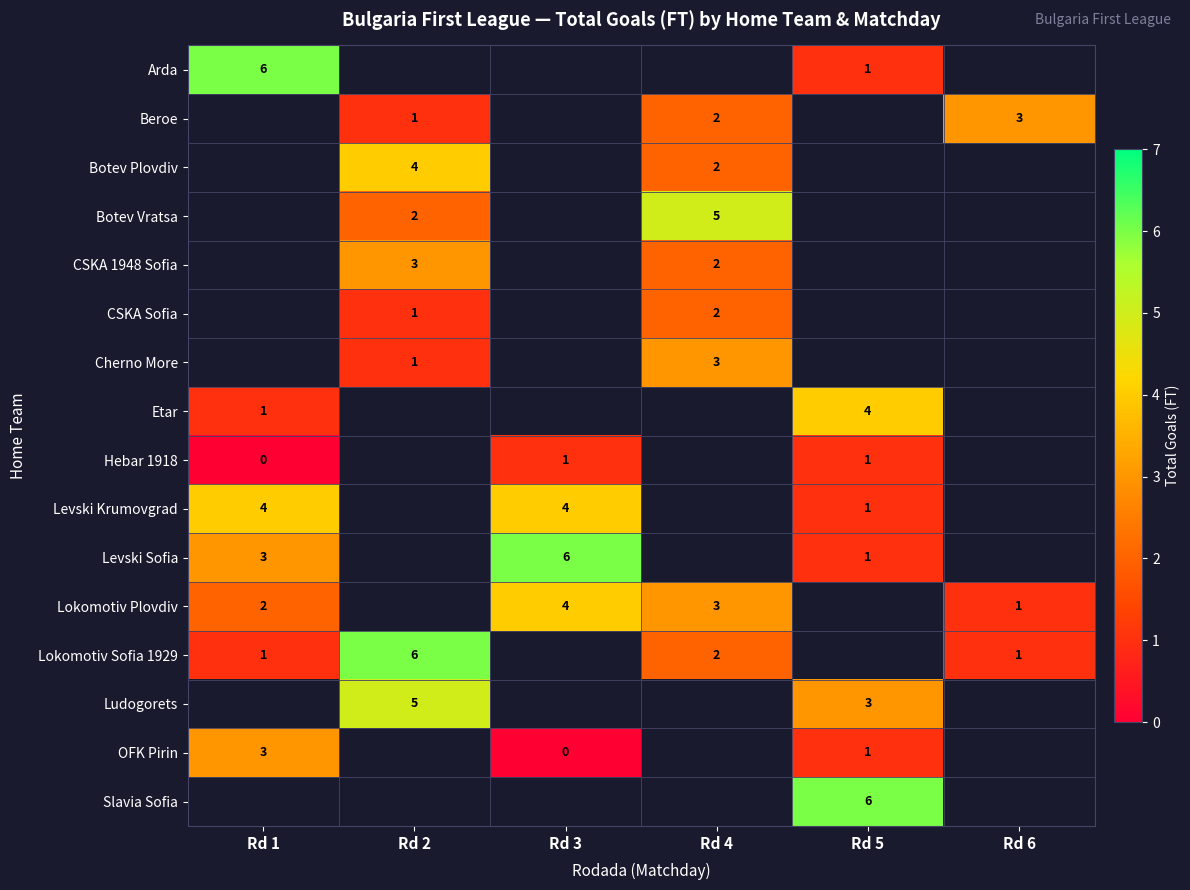

How many values in the row_1 series are below 2?

1